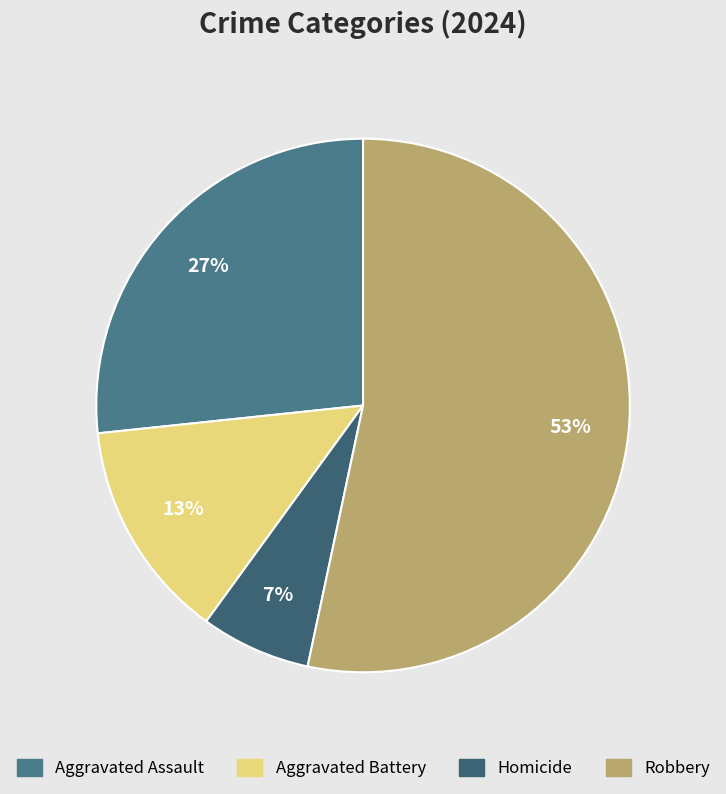

Combined, what portion of the pie is Homicide and Robbery?

60.0%